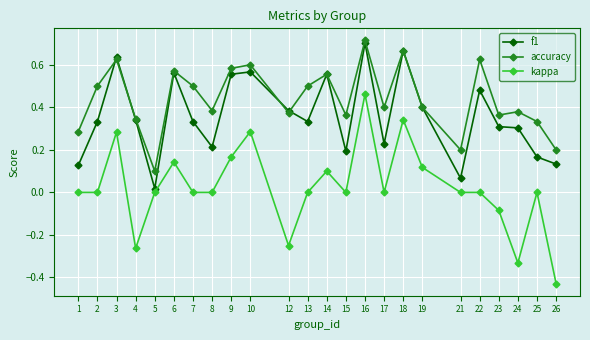

How many lines are shown in the chart?

3